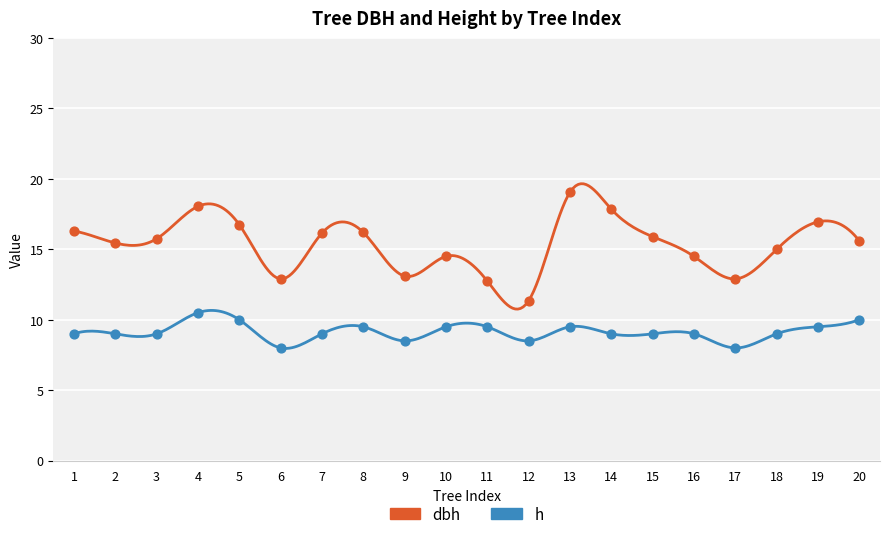

Which series contains the lowest Y value?

h